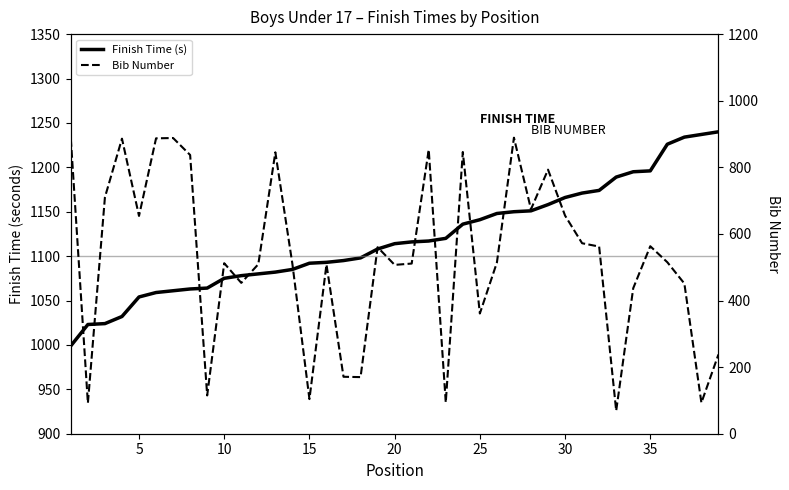

Does the chart have visible grid lines?

No